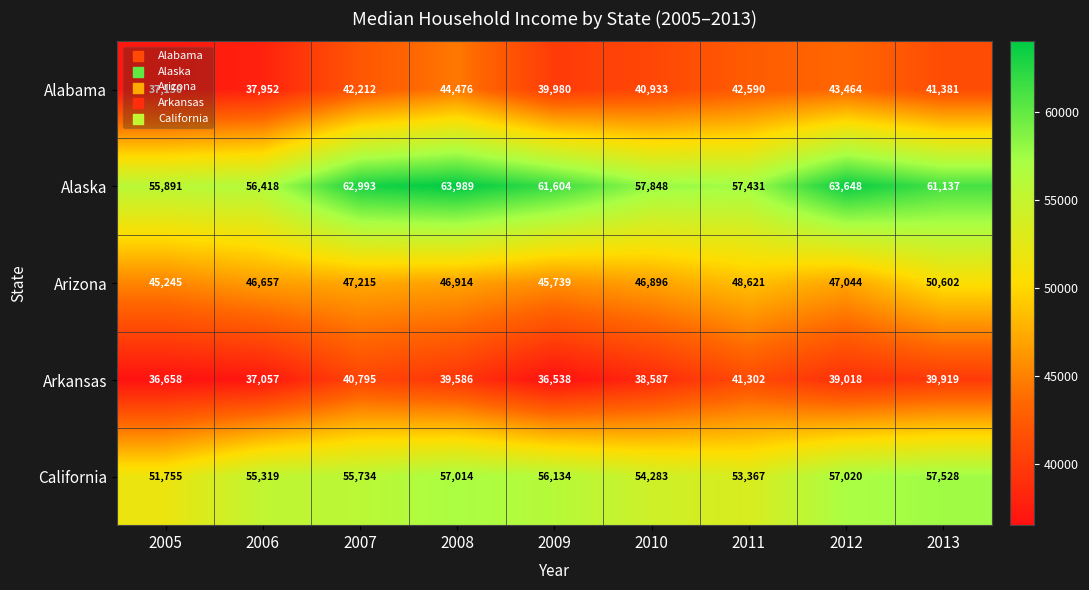

What is the minimum value shown in the chart?

36538